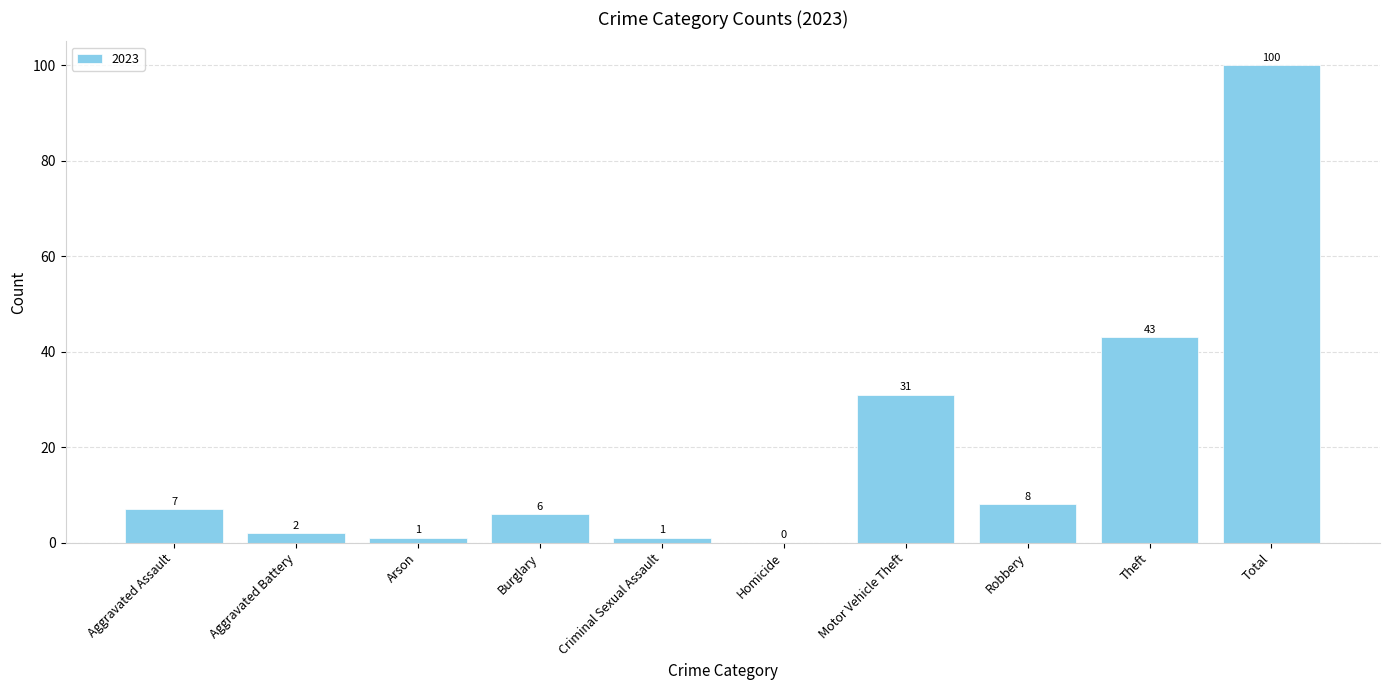

Which has a higher value, Criminal Sexual Assault or Motor Vehicle Theft?

Motor Vehicle Theft